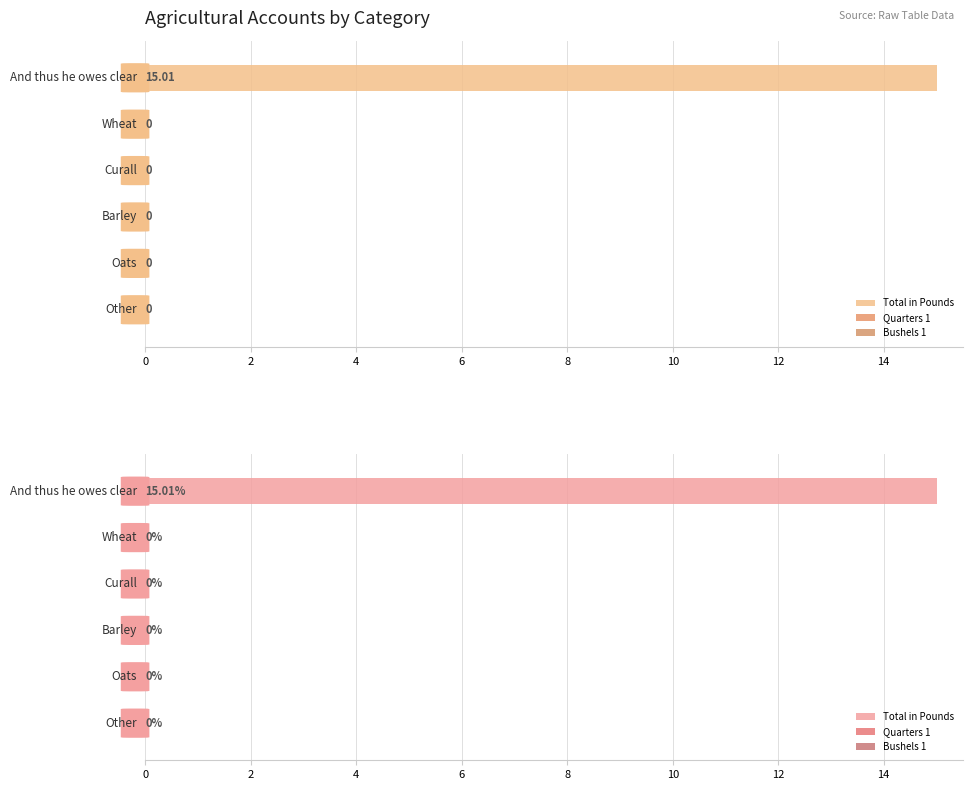

How many positive values does the Total in Pounds series have?

1